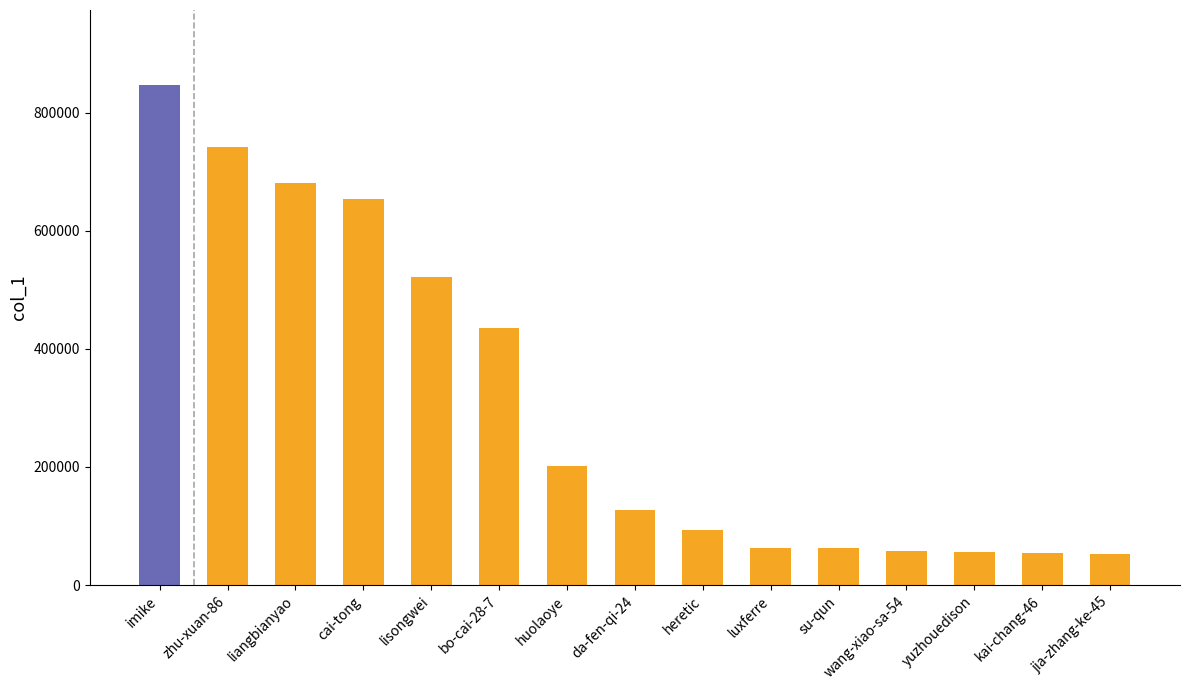

How many bars are there in total?

15